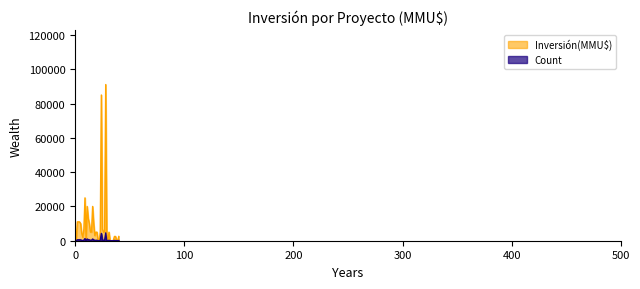

How many points are higher than both their immediate neighbors (excluding endpoints)?

7